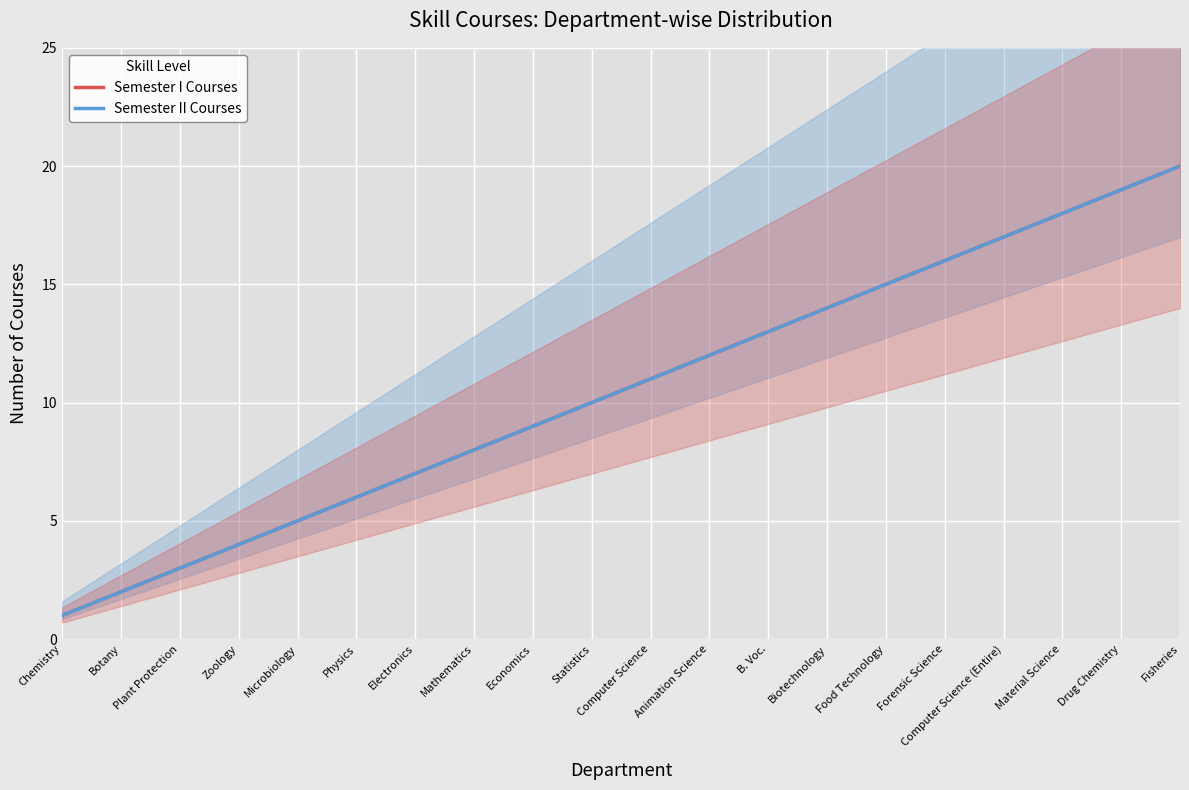

Reading right to left, transcribe all the data shown in this chart.

Semester I Courses: 20	19	18	17	16	15	14	13	12	11	10	9	8	7	6	5	4	3	2	1
Semester II Courses: 20	19	18	17	16	15	14	13	12	11	10	9	8	7	6	5	4	3	2	1